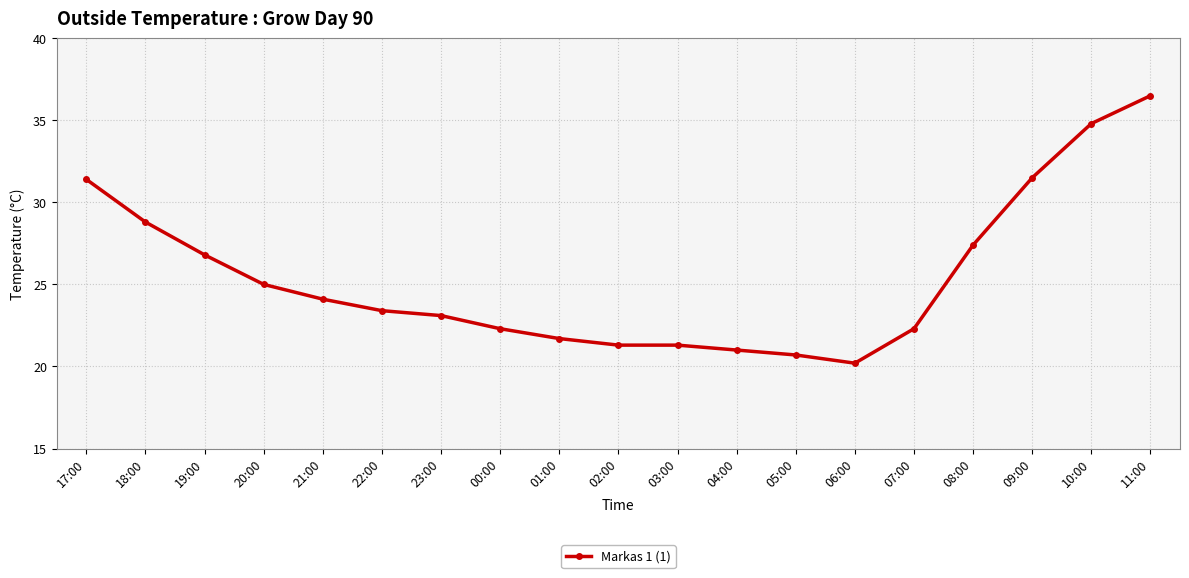

Is it true that the value at 08:00 is 27.4?

True